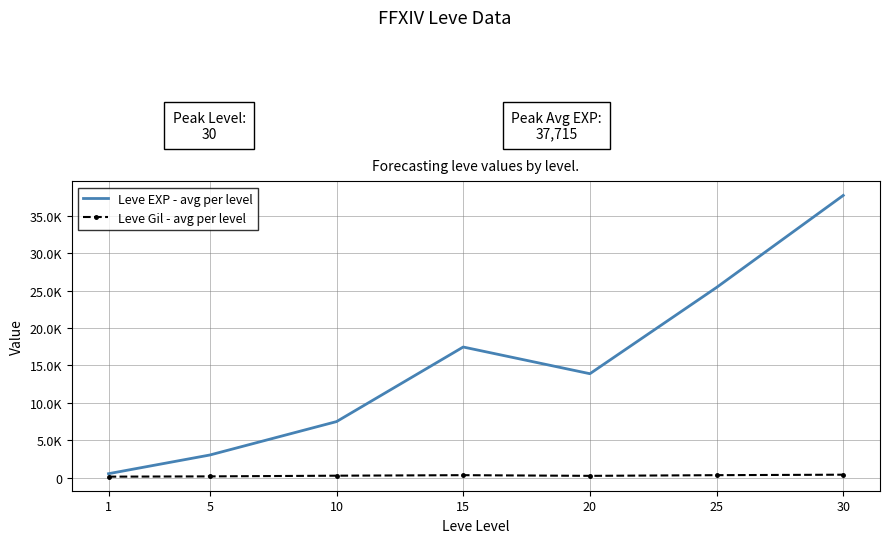

What is the minimum value shown in the chart?

113.0